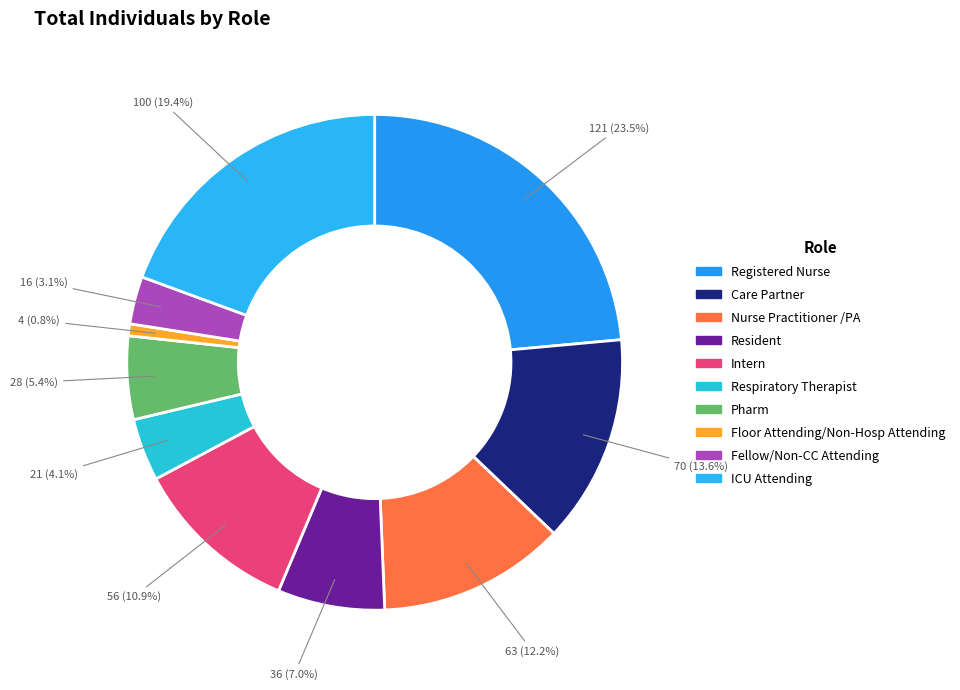

Do Pharm and Intern together represent more than half of the pie?

No